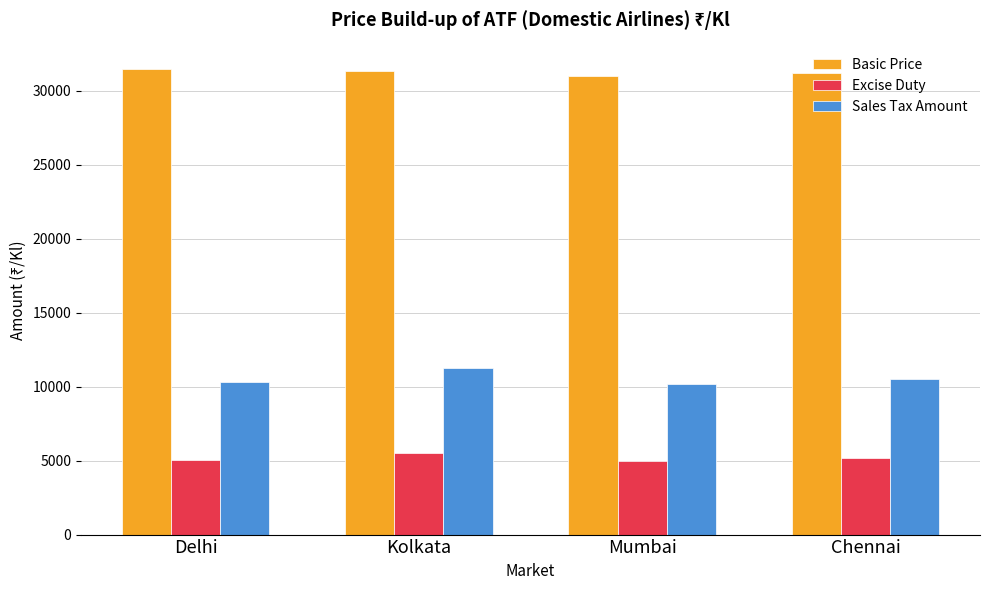

The Basic Price series shows 43265.8 at Chennai. True or false?

False